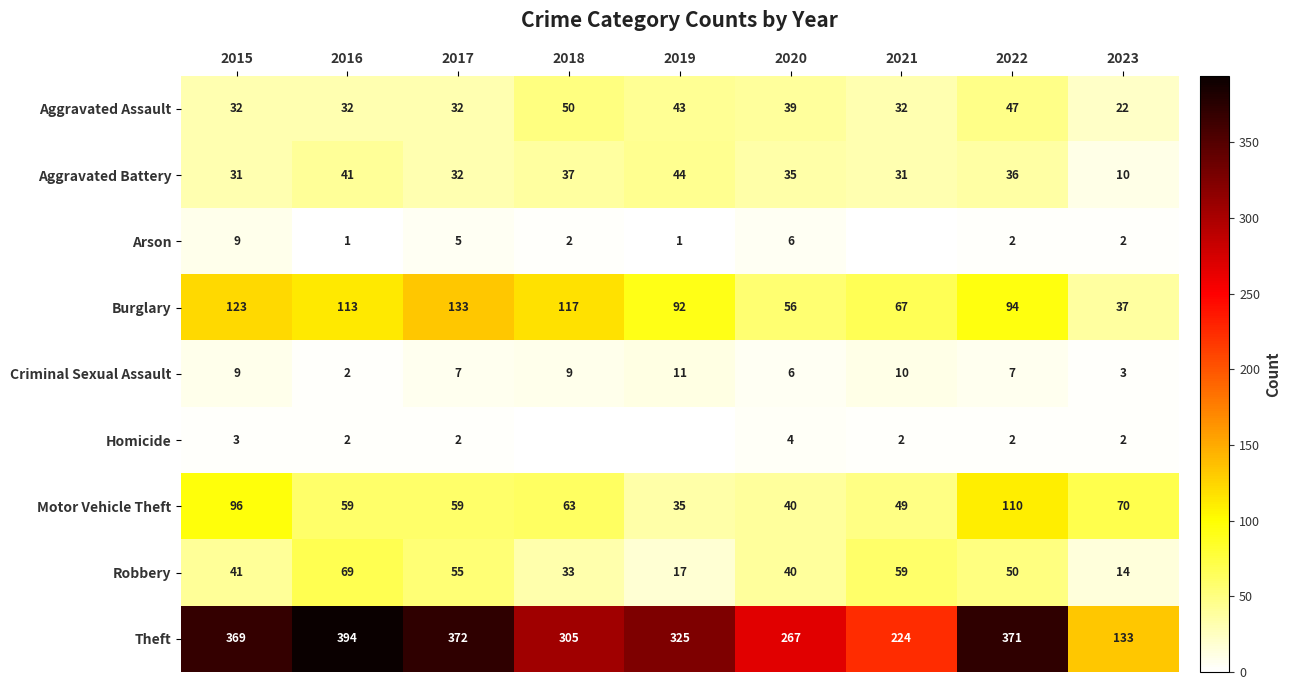

At which label does Robbery reach its minimum?

2023